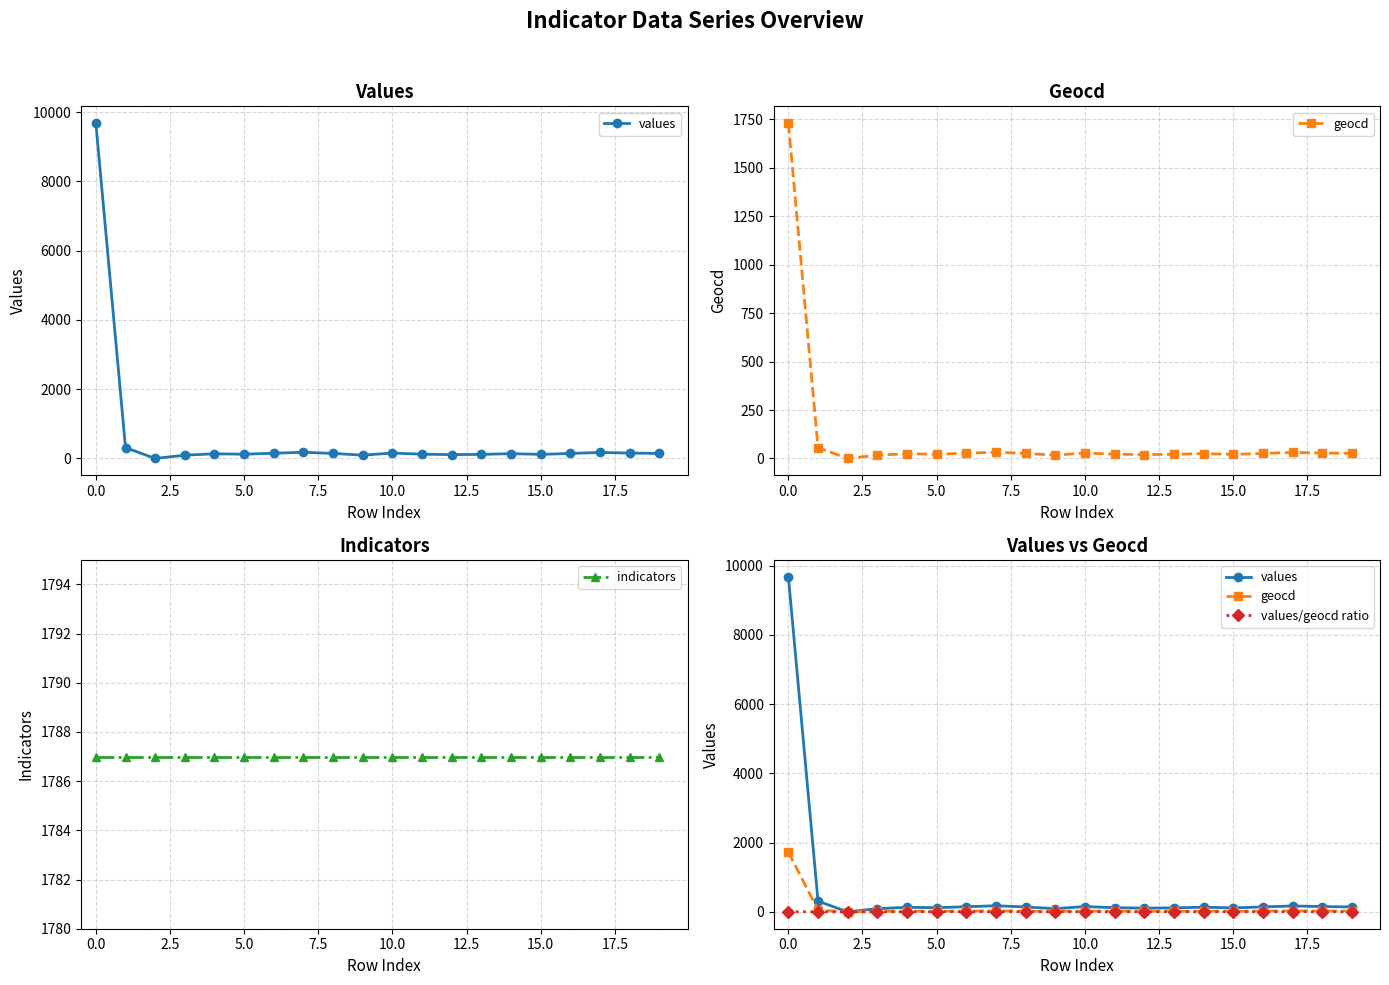

At 16, list the series in order from smallest to largest.

values/geocd ratio, geocd, values, indicators